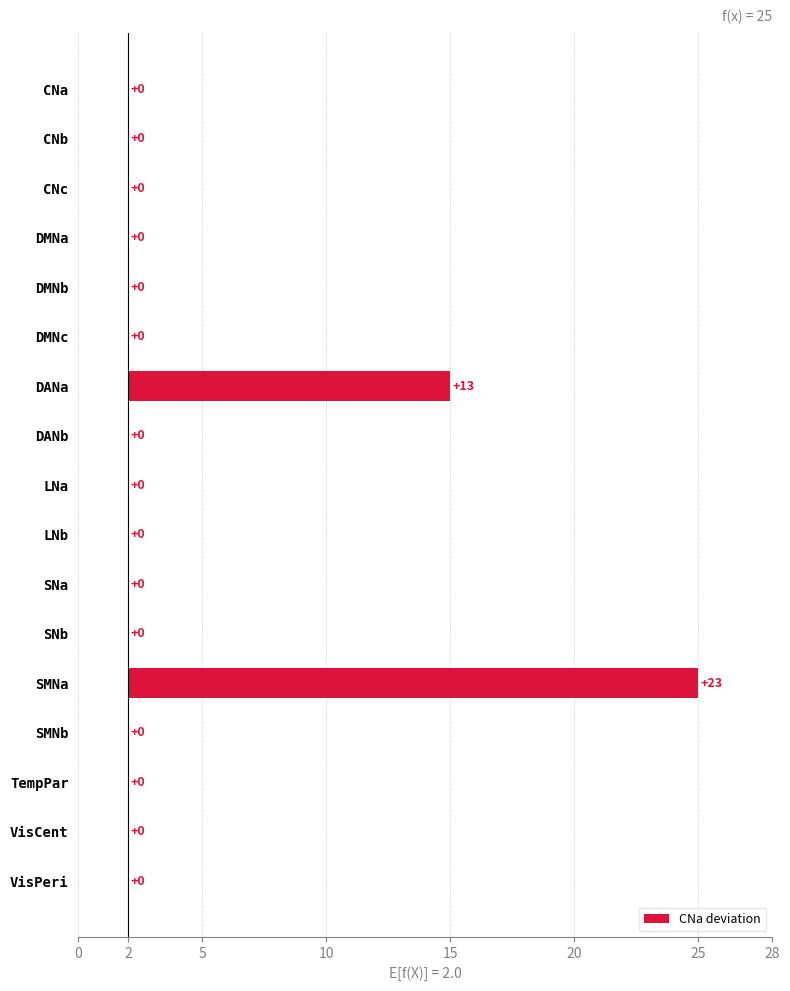

The chart shows a value of -14 at VisPeri. True or false?

False